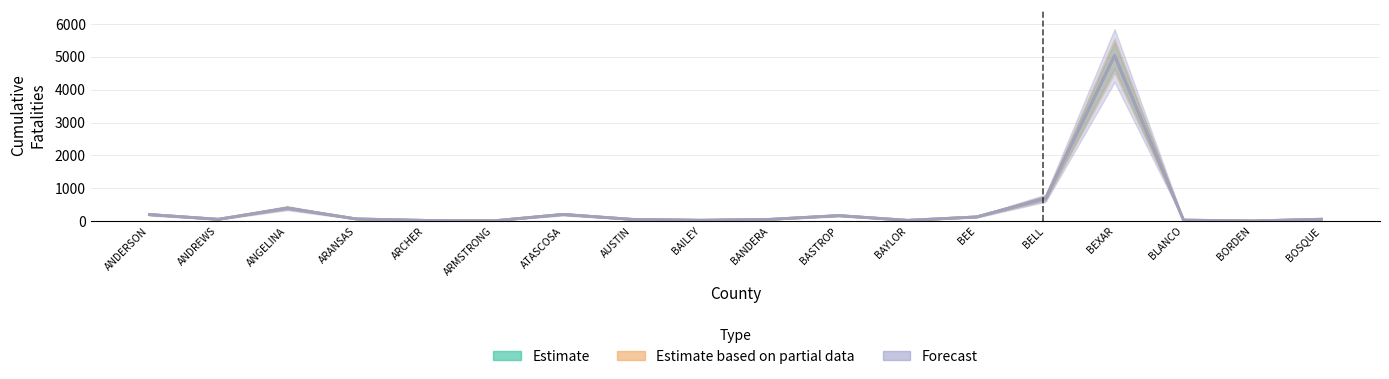

What is the difference between the second highest and second lowest values in the Estimate based on partial data series?

690